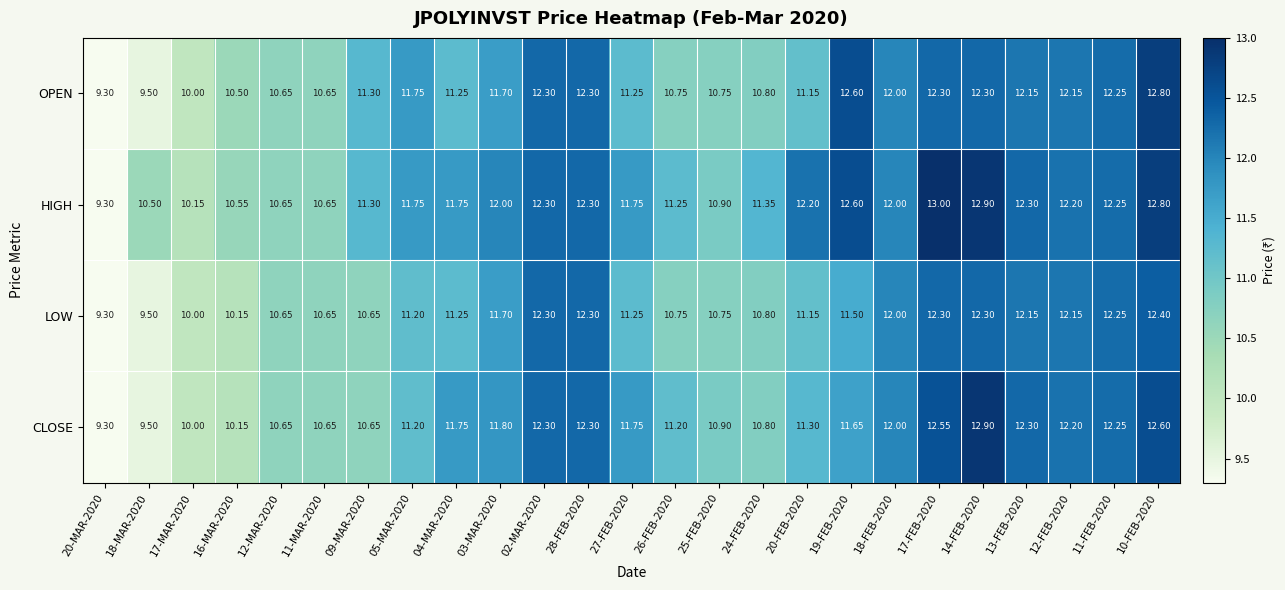

At which category is the sum across all series the highest?

10-FEB-2020